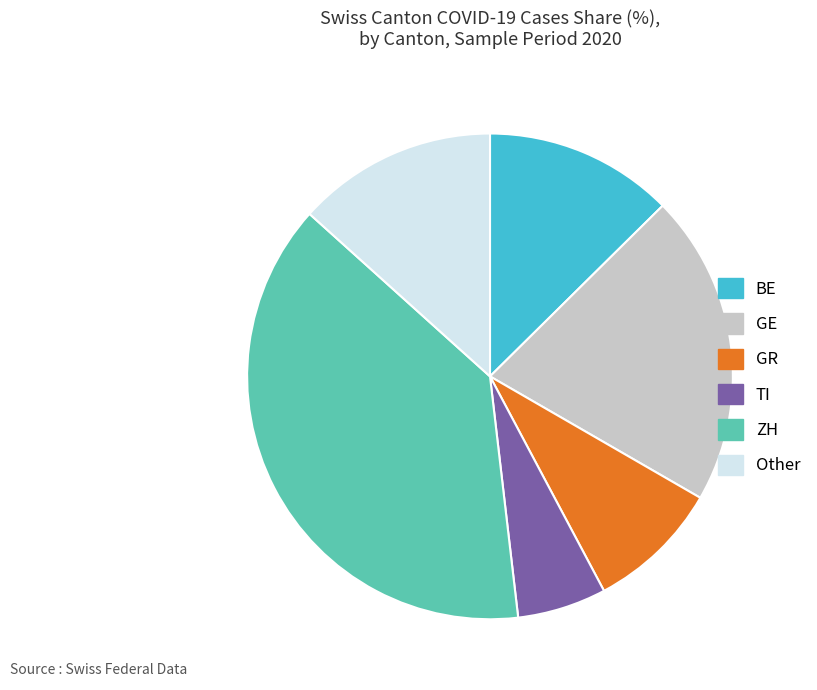

Is it true that BE is 13% of the pie?

True